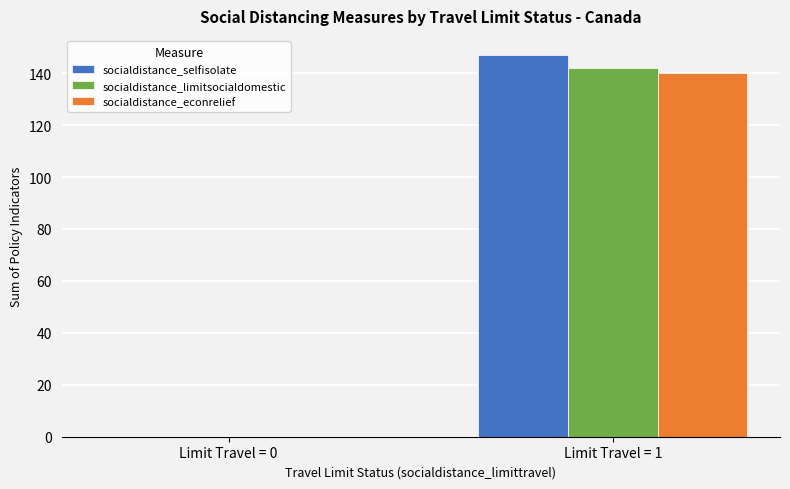

Does the chart contain stacked bars?

No